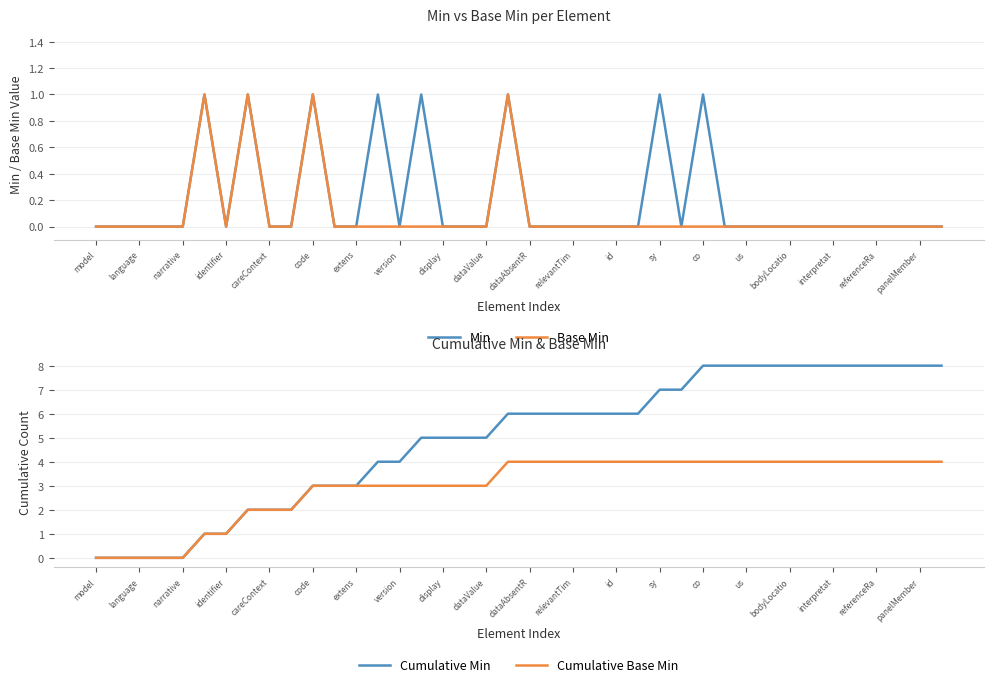

Reading left to right, list all the values displayed in this chart.

Min: 0	0	0	0	0	1	0	1	0	0	1	0	0	1	0	1	0	0	0	1	0	0	0	0	0	0	1	0	1	0	0	0	0	0	0	0	0	0	0	0
Base Min: 0	0	0	0	0	1	0	1	0	0	1	0	0	0	0	0	0	0	0	1	0	0	0	0	0	0	0	0	0	0	0	0	0	0	0	0	0	0	0	0
Cumulative Min: 0	0	0	0	0	1	1	2	2	2	3	3	3	4	4	5	5	5	5	6	6	6	6	6	6	6	7	7	8	8	8	8	8	8	8	8	8	8	8	8
Cumulative Base Min: 0	0	0	0	0	1	1	2	2	2	3	3	3	3	3	3	3	3	3	4	4	4	4	4	4	4	4	4	4	4	4	4	4	4	4	4	4	4	4	4